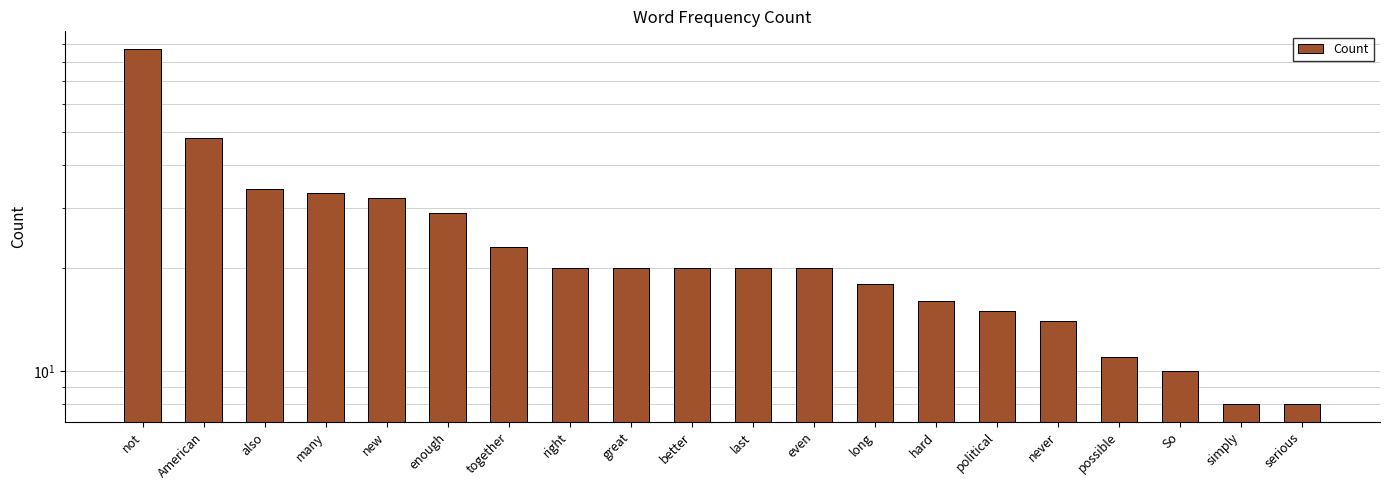

Rank the categories by value from lowest to highest.

simply, serious, So, possible, never, political, hard, long, right, great, better, last, even, together, enough, new, many, also, American, not